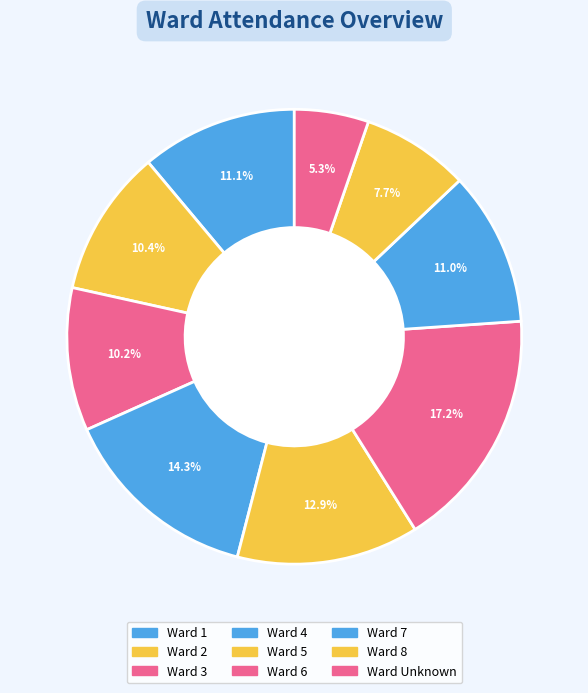

How many slices are in this pie chart?

9